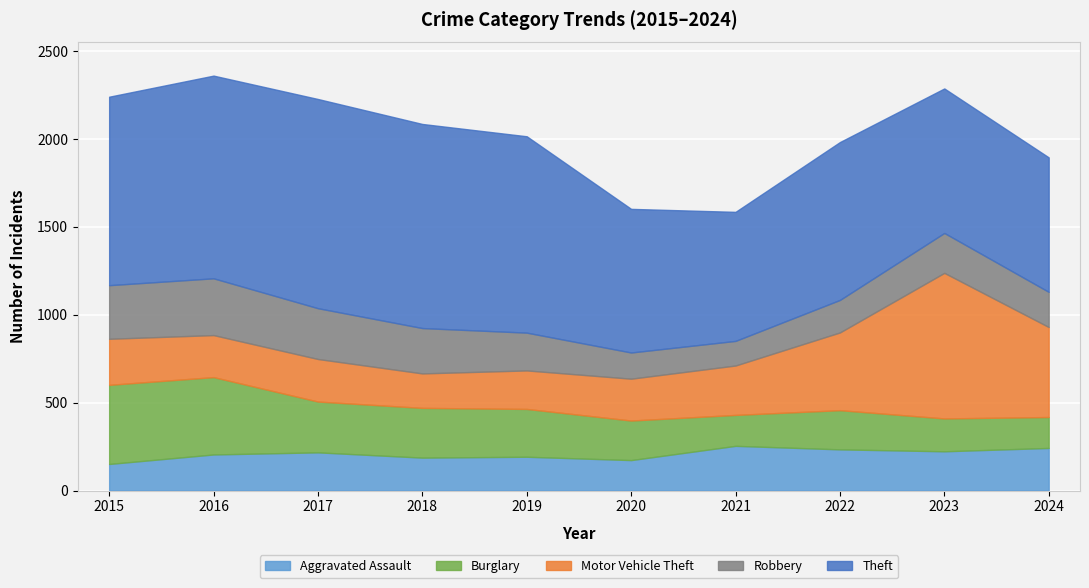

Where do Aggravated Assault and Robbery first cross each other?

2019 and 2020